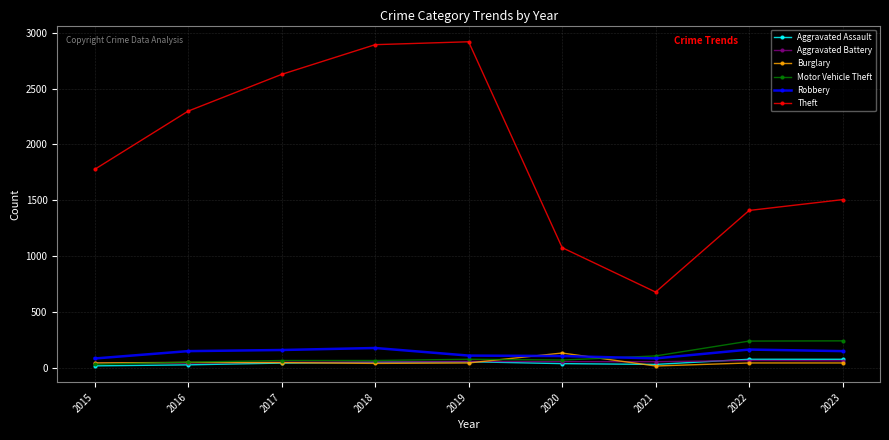

In Theft, how many points are higher than both neighbors (excluding endpoints)?

1